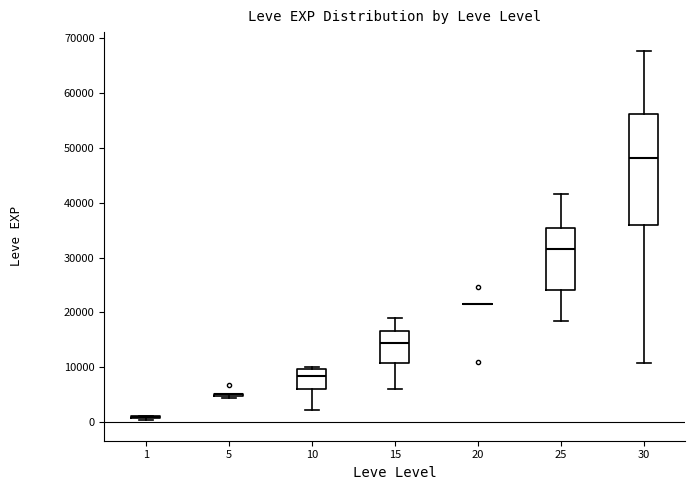

Reading left to right, read every box against the y-axis: the position of its median line, the range the box covers, and the ends of its whiskers. The values are not printed on the chart, so give them approximately, as read against the axis.

1: box collapsed to a line at 1000, whiskers 0 to 1000
5: box collapsed to a line at 5000, whiskers 4000 to 5000
10: median 8000, box 6000 to 10000, whiskers 2000 to 10000 (just above the box's upper edge)
15: median 15000, box 11000 to 17000, whiskers 6000 to 19000
20: box collapsed to a line at 22000, whiskers 22000 to 22000
25: median 32000, box 24000 to 35000, whiskers 18000 to 42000
30: median 48000, box 36000 to 56000, whiskers 11000 to 68000